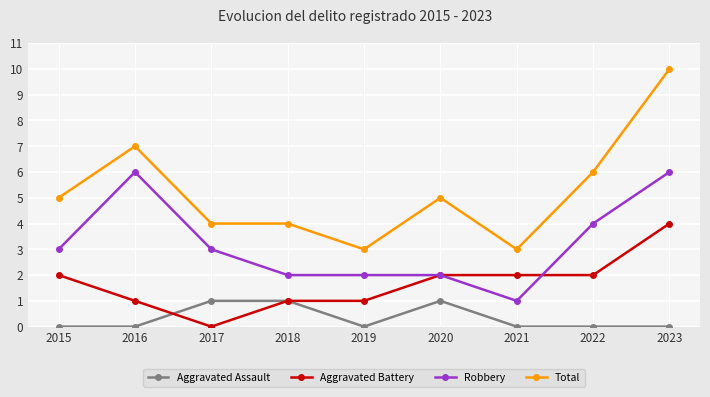

True or false: Aggravated Battery and Total cross at least once.

False